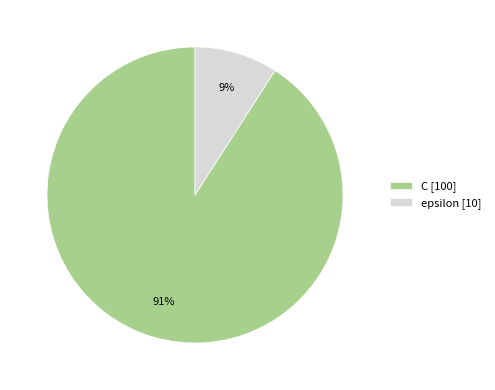

What percentage is the C slice, to the nearest percent?

91%